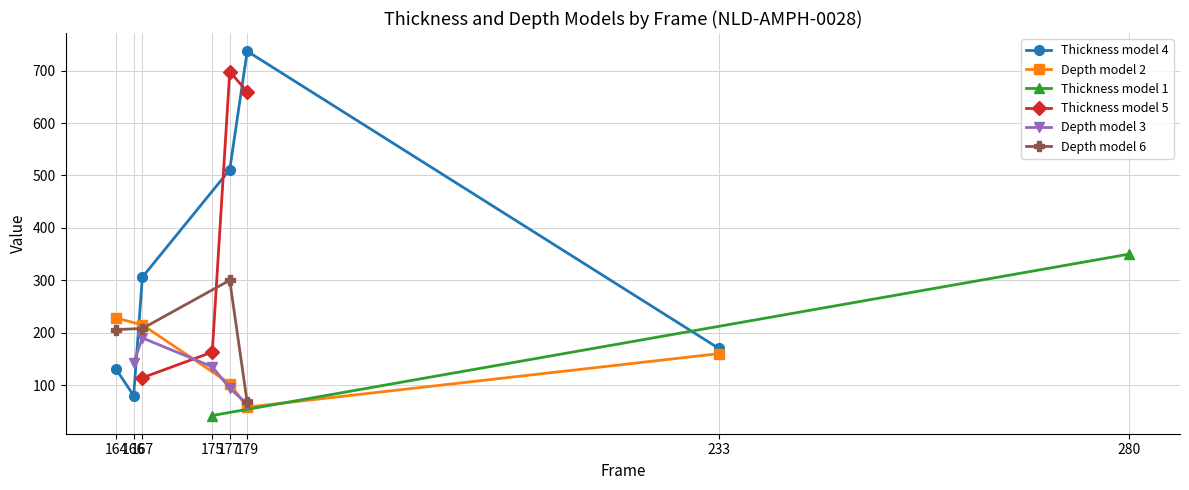

Does the chart have visible grid lines?

Yes